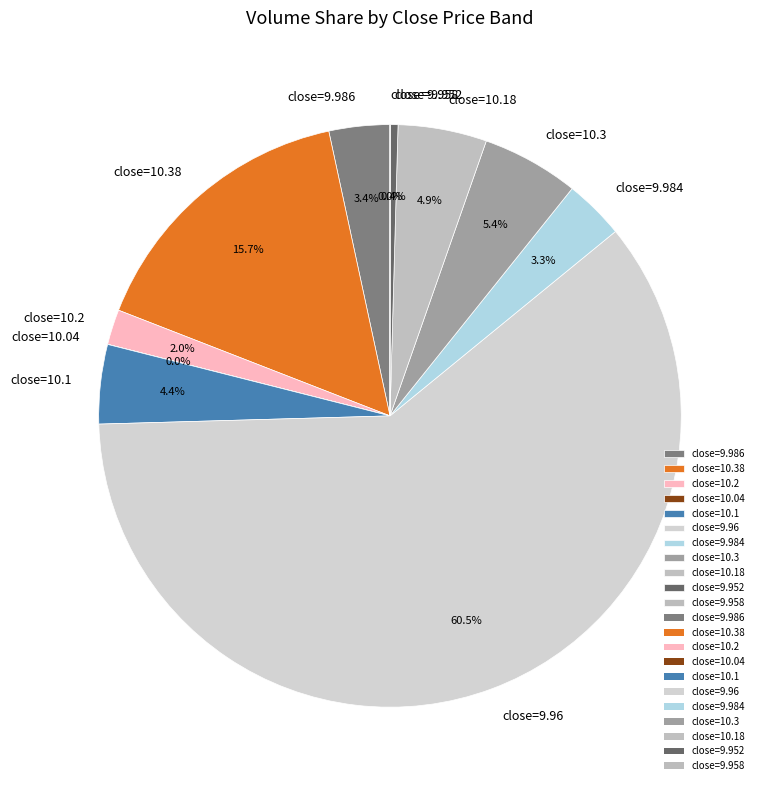

What percentage is NOT represented by close=9.96?

39.5%